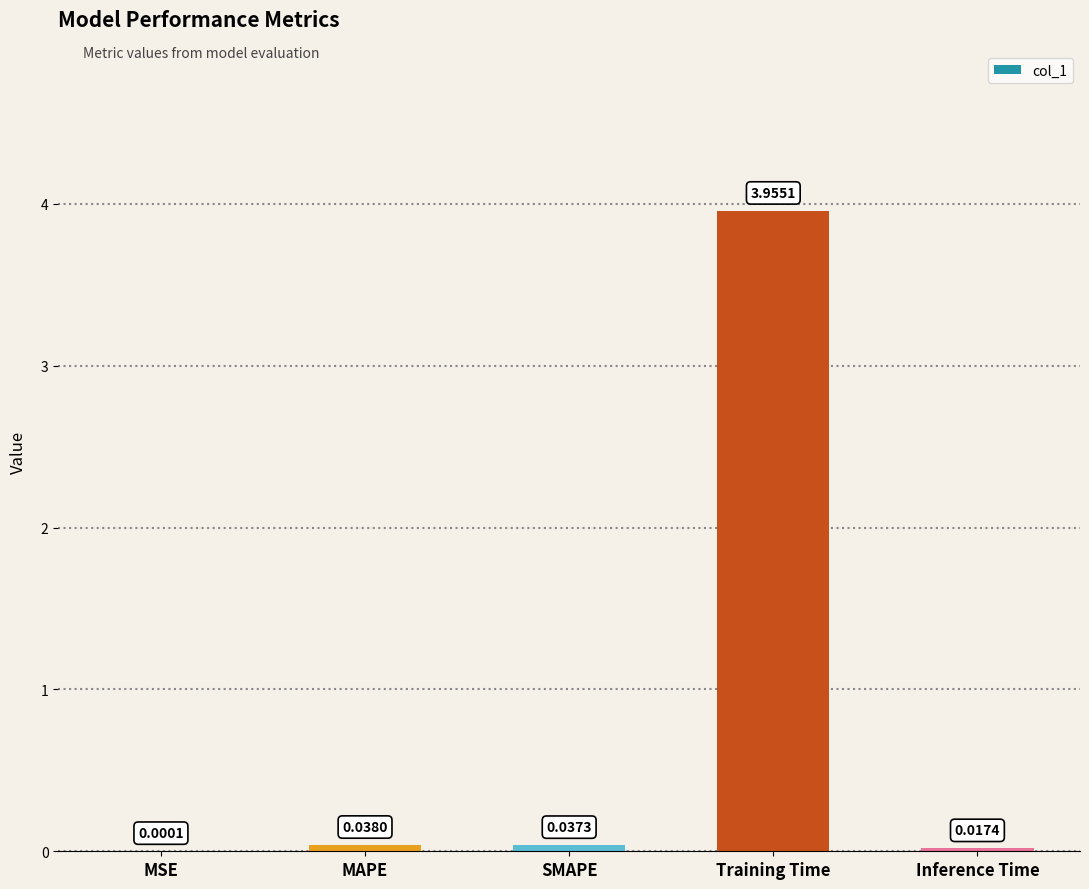

What is the change in value from MAPE to Training Time?

+3.9